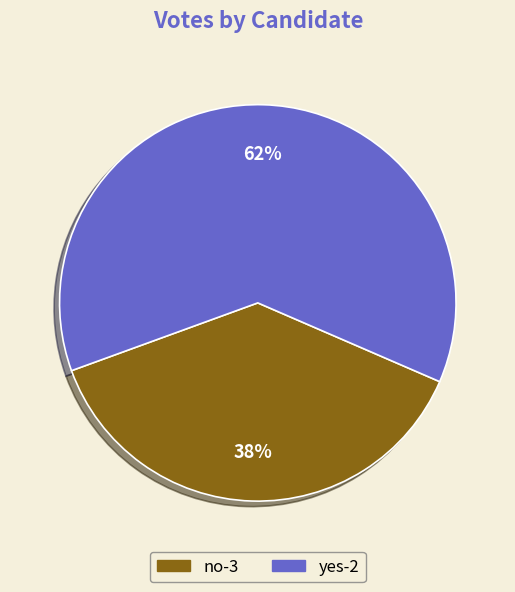

Which category has the smallest portion of the pie?

no-3